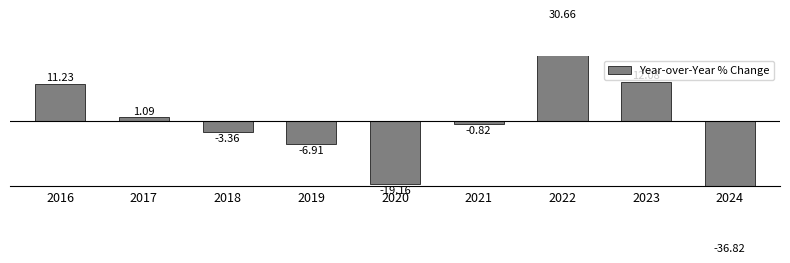

What is the greatest value displayed?

30.7